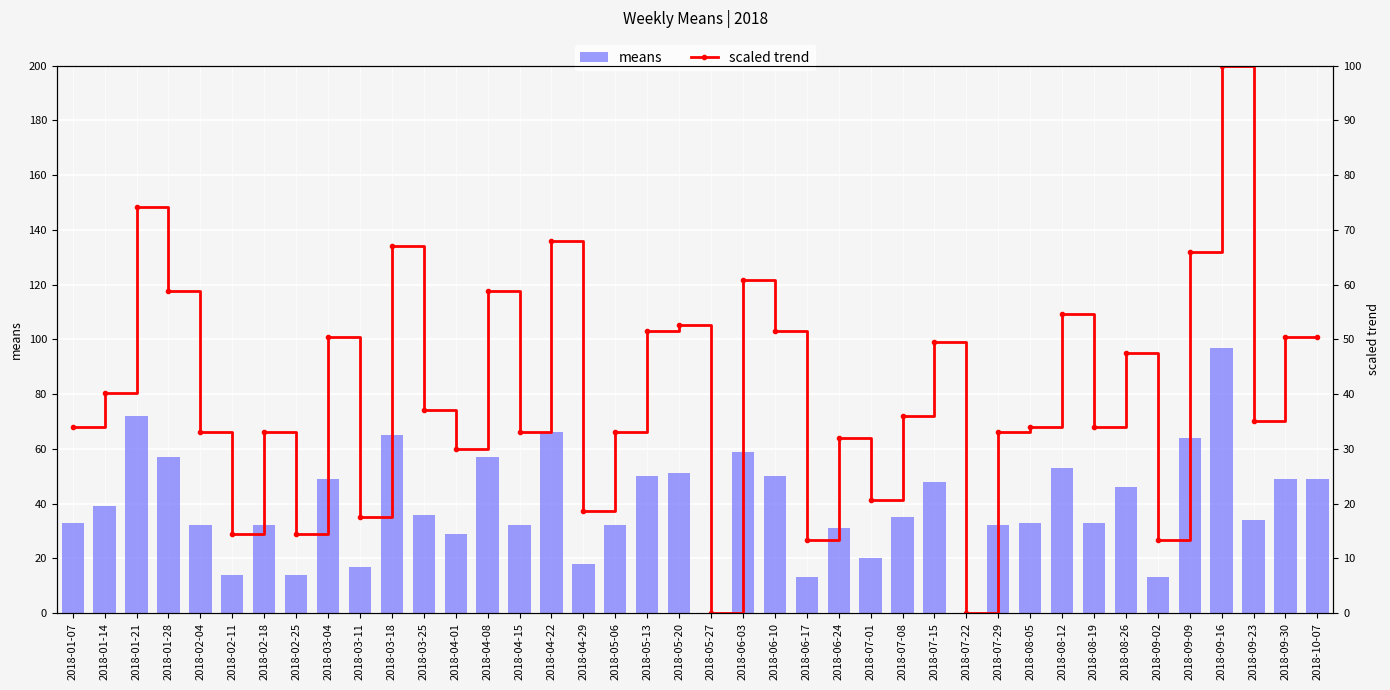

Rank the categories by scaled trend value from highest to lowest.

2018-09-16, 2018-01-21, 2018-04-22, 2018-03-18, 2018-09-09, 2018-06-03, 2018-01-28, 2018-04-08, 2018-08-12, 2018-05-20, 2018-05-13, 2018-06-10, 2018-03-04, 2018-09-30, 2018-10-07, 2018-07-15, 2018-08-26, 2018-01-14, 2018-03-25, 2018-07-08, 2018-09-23, 2018-01-07, 2018-08-05, 2018-08-19, 2018-02-04, 2018-02-18, 2018-04-15, 2018-05-06, 2018-07-29, 2018-06-24, 2018-04-01, 2018-07-01, 2018-04-29, 2018-03-11, 2018-02-11, 2018-02-25, 2018-06-17, 2018-09-02, 2018-05-27, 2018-07-22